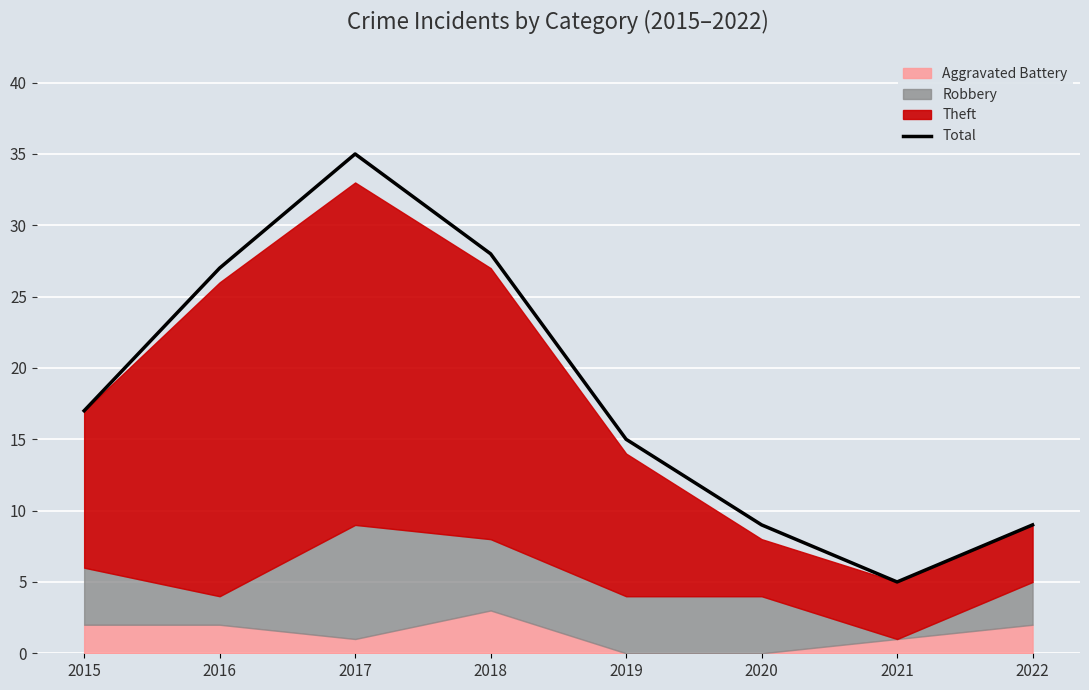

Between 2015 and 2020, which is larger?

2015